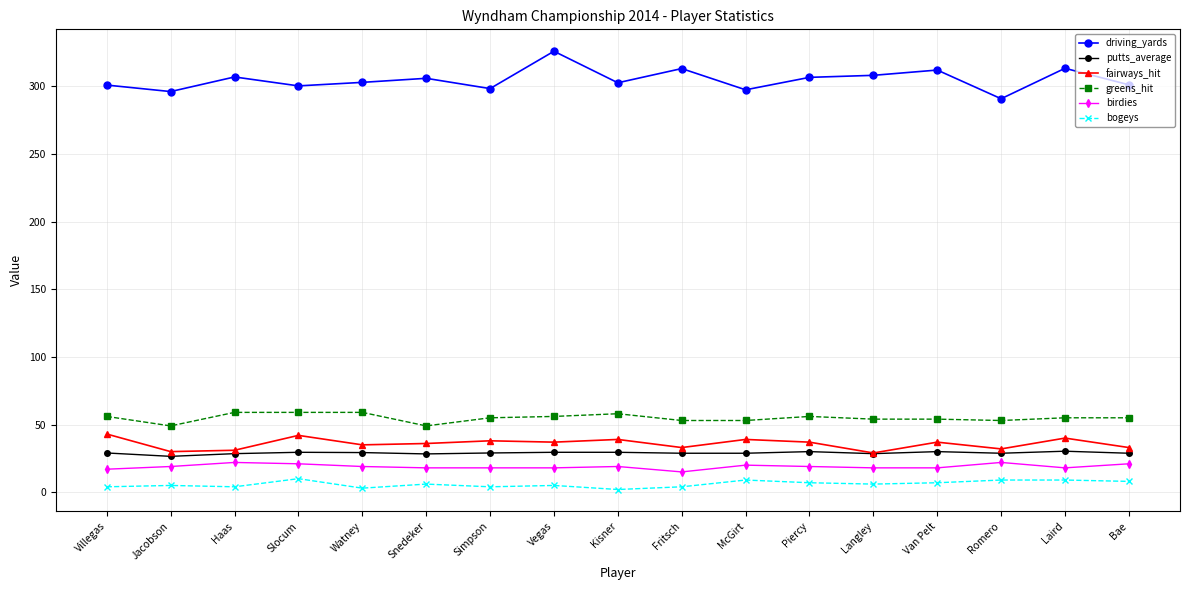

Rank the series at Piercy from highest to lowest value.

driving_yards, greens_hit, fairways_hit, putts_average, birdies, bogeys